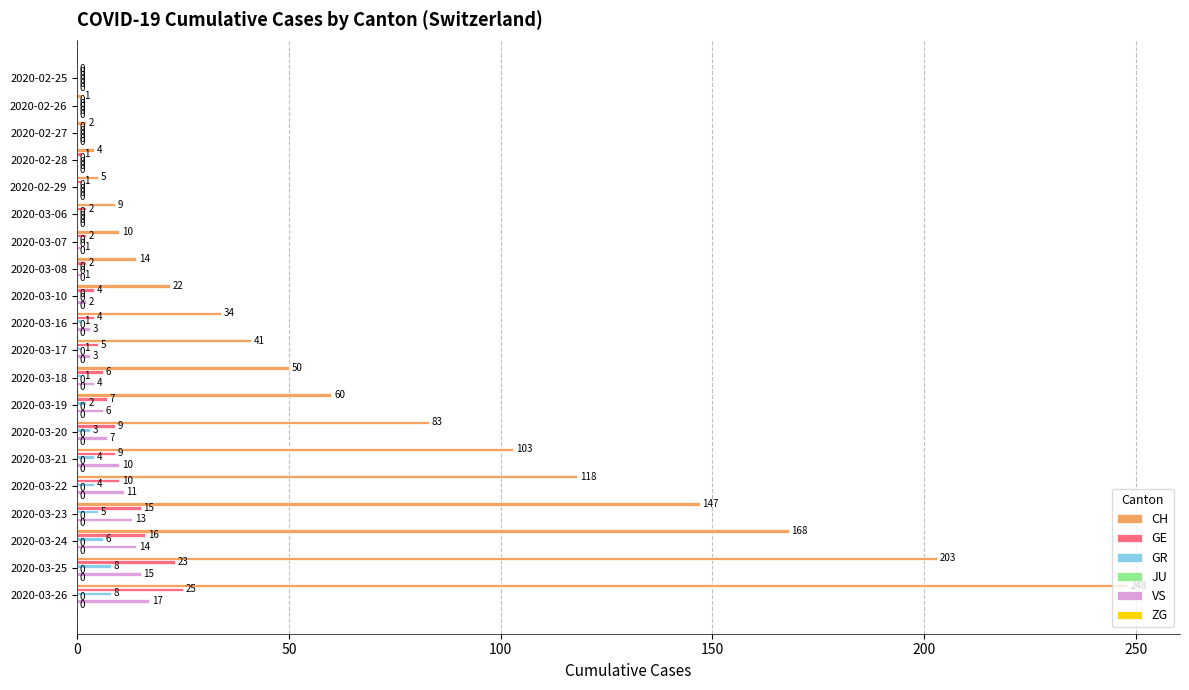

What value does the VS series have at 2020-03-26, to the nearest 5?

15